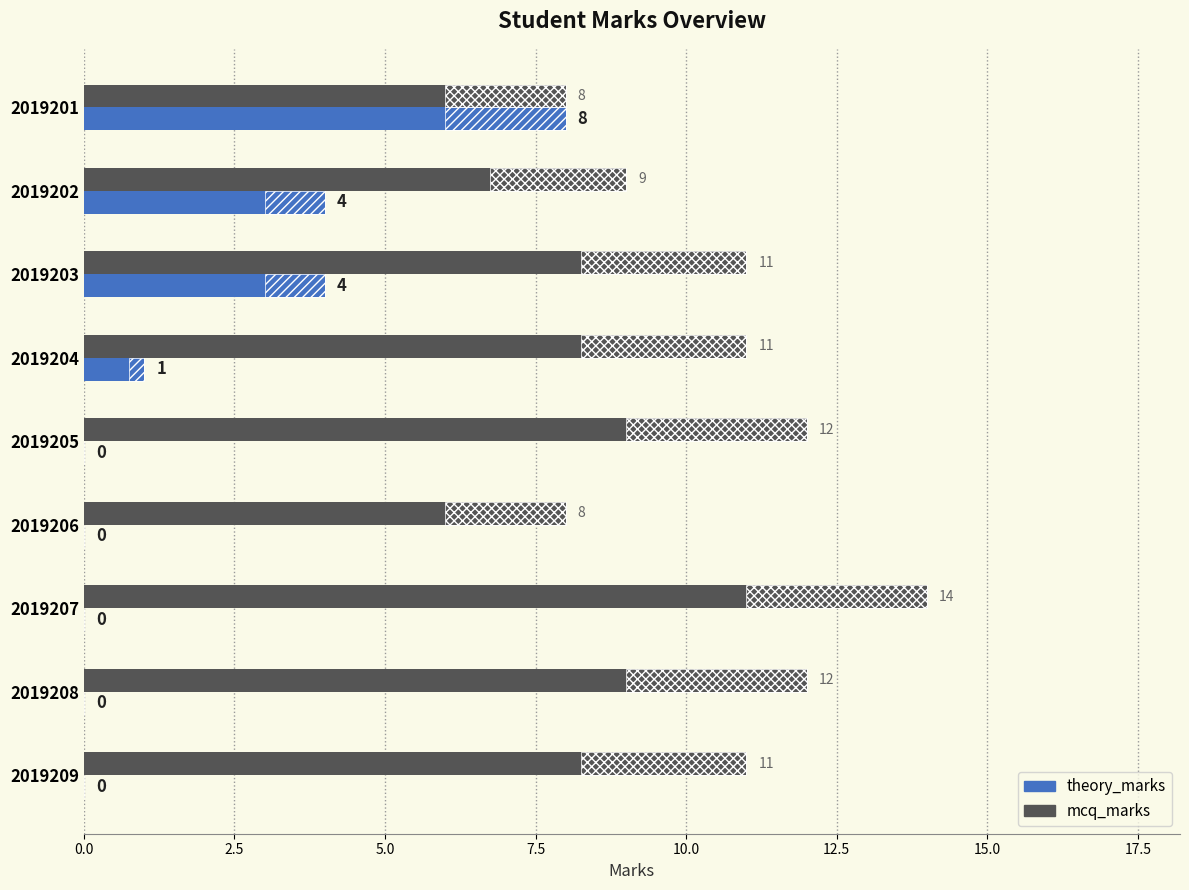

How many bars are there in each group?

2